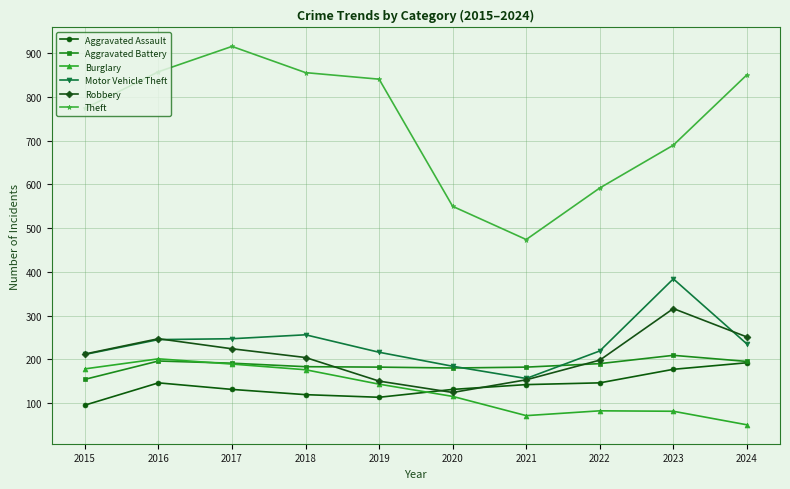

What is the difference between the maximum and minimum values in the Robbery series?

192